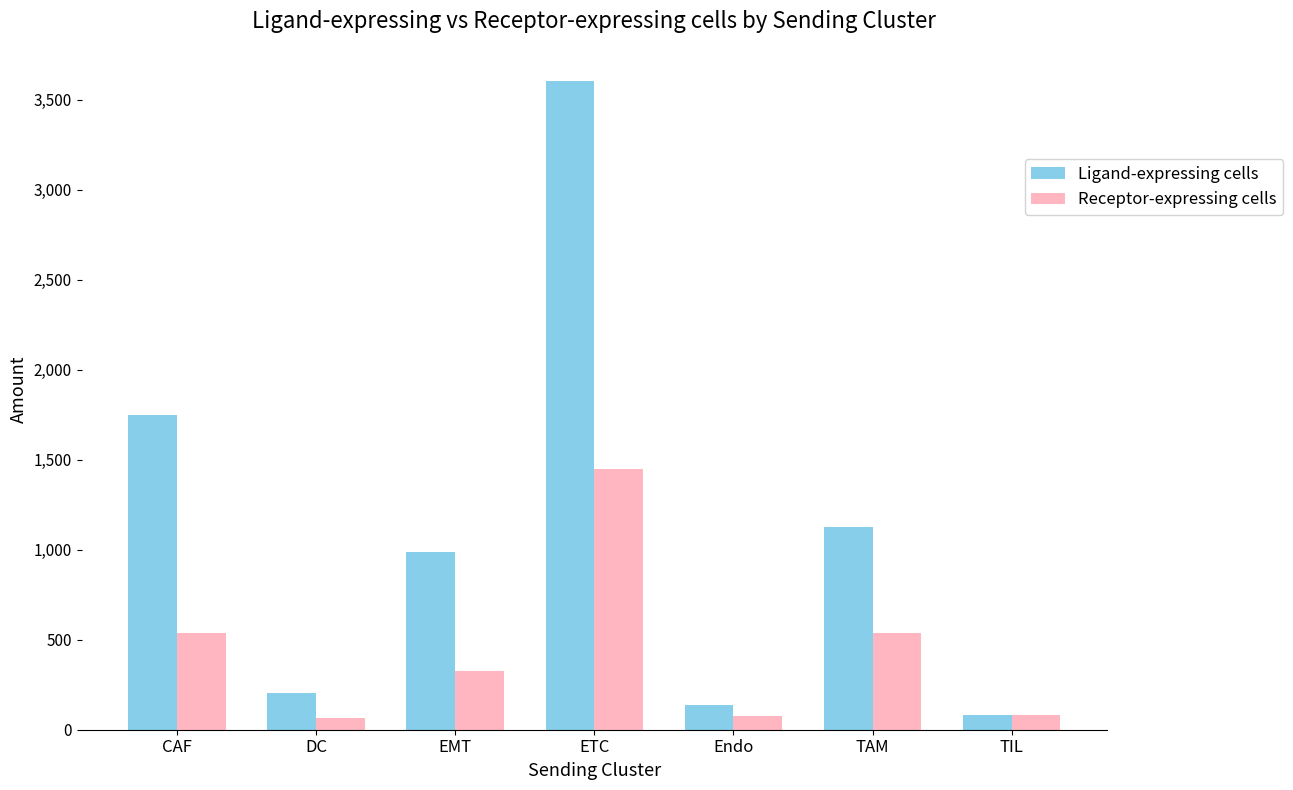

At which label is Ligand-expressing cells closest to 1842?

CAF